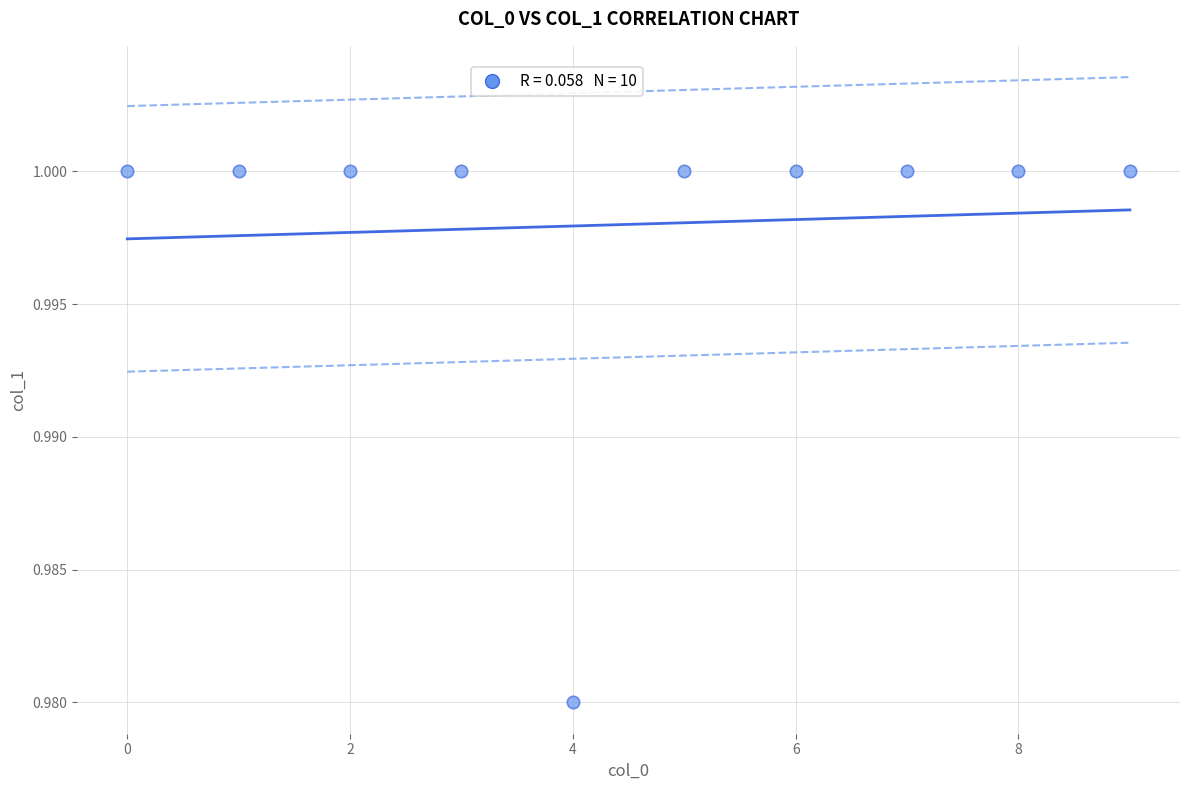

How many points are shown in the scatter plot?

10